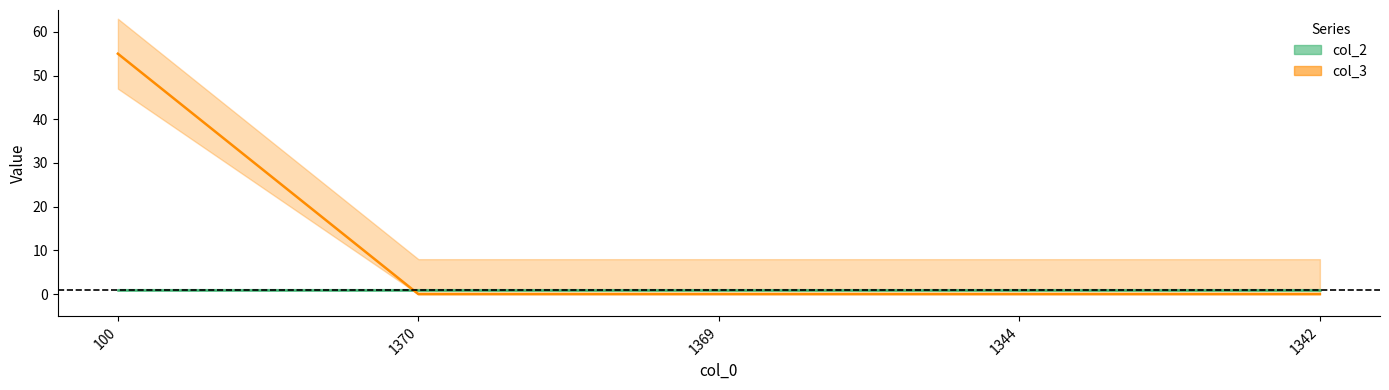

Where do col_2 and col_3 first cross each other?

100 and 1370